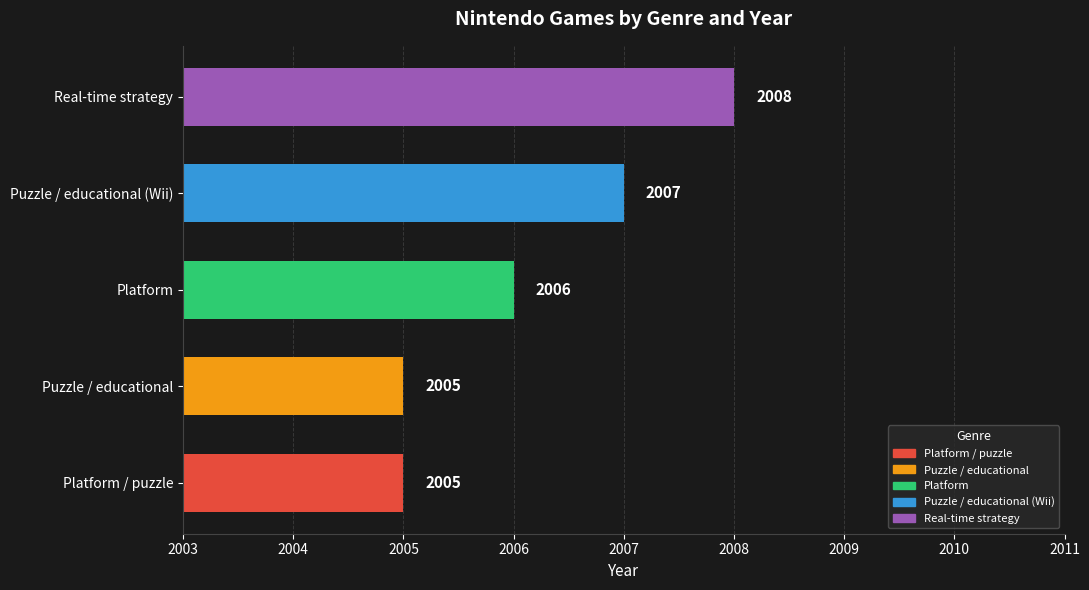

How many distinct data groups are displayed?

1